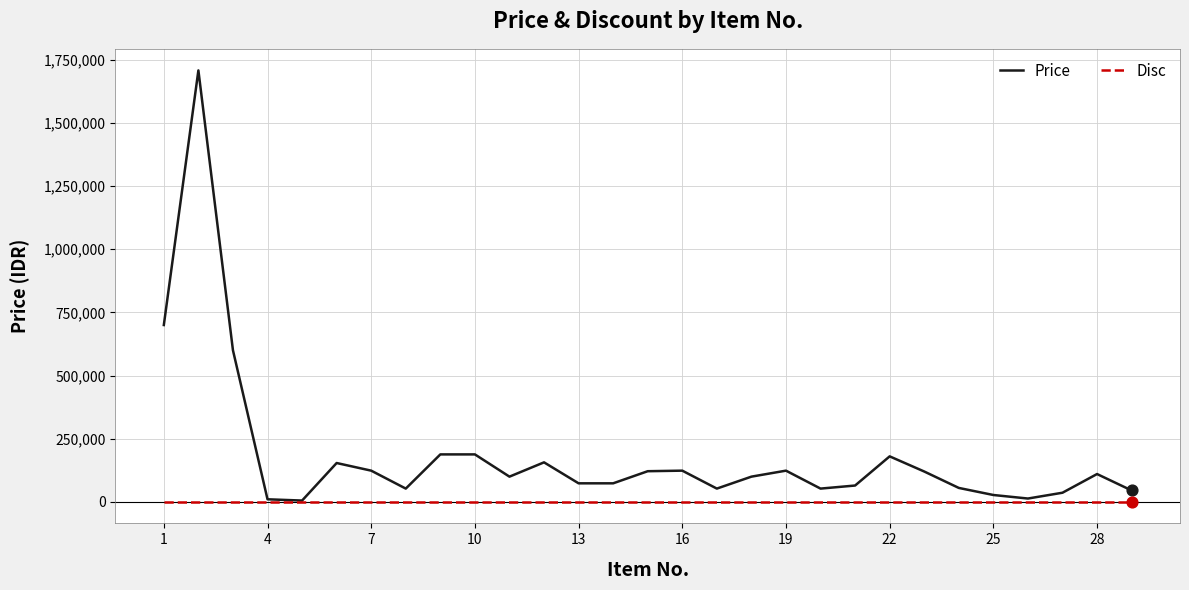

Which series has the largest total across all categories?

Price